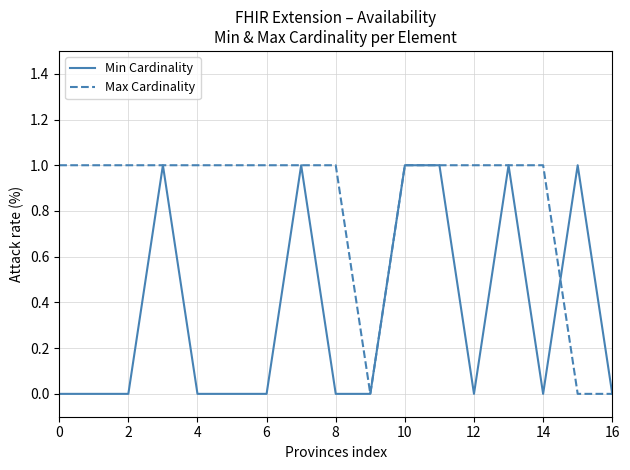

Rank the series by their average value, from lowest to highest.

Min Cardinality, Max Cardinality